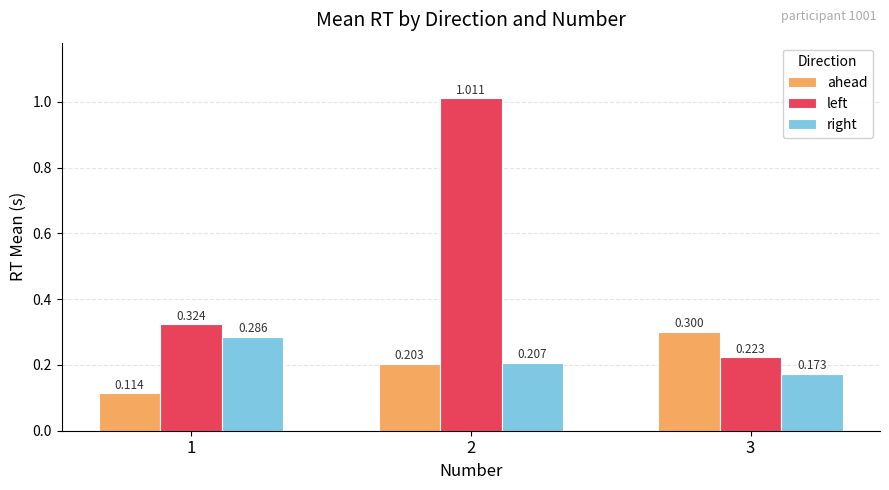

Count the number of categories in the chart.

3